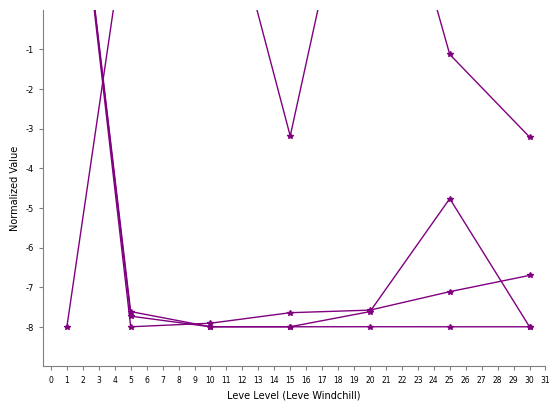

What is the minimum value shown in the chart?

-8.0